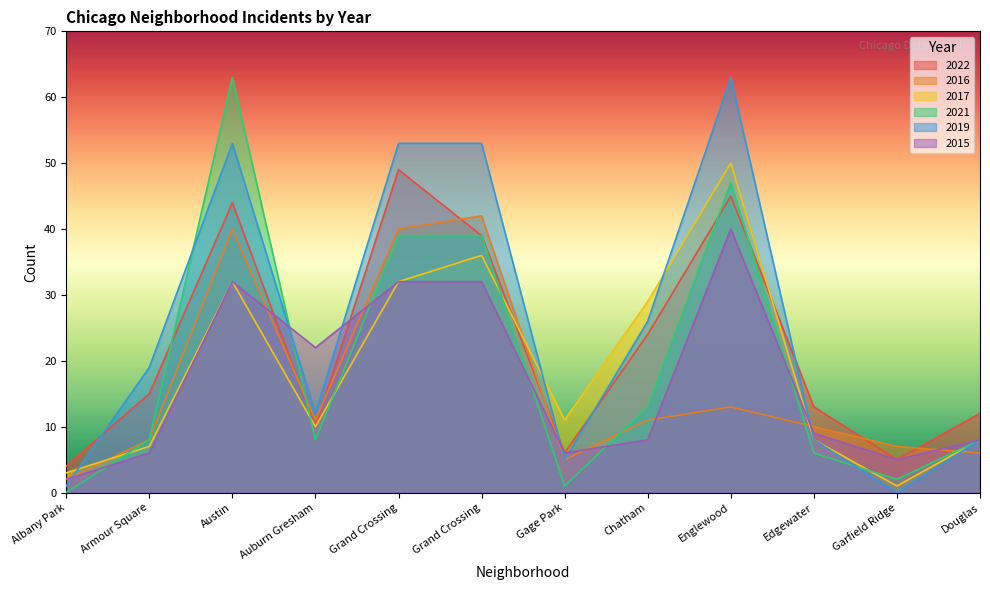

Reading left to right, transcribe all the data shown in this chart.

2022: Albany Park=4	Armour Square=15	Austin=44	Auburn Gresham=10	Grand Crossing=49	Grand Crossing=39	Gage Park=6	Chatham=24	Englewood=45	Edgewater=13	Garfield Ridge=5	Douglas=12
2016: Albany Park=2	Armour Square=8	Austin=40	Auburn Gresham=11	Grand Crossing=40	Grand Crossing=42	Gage Park=5	Chatham=11	Englewood=13	Edgewater=10	Garfield Ridge=7	Douglas=6
2017: Albany Park=3	Armour Square=7	Austin=32	Auburn Gresham=10	Grand Crossing=32	Grand Crossing=36	Gage Park=11	Chatham=29	Englewood=50	Edgewater=8	Garfield Ridge=1	Douglas=8
2021: Albany Park=0	Armour Square=8	Austin=63	Auburn Gresham=8	Grand Crossing=39	Grand Crossing=39	Gage Park=1	Chatham=13	Englewood=47	Edgewater=6	Garfield Ridge=2	Douglas=8
2019: Albany Park=1	Armour Square=19	Austin=53	Auburn Gresham=12	Grand Crossing=53	Grand Crossing=53	Gage Park=5	Chatham=26	Englewood=63	Edgewater=8	Garfield Ridge=0	Douglas=8
2015: Albany Park=2	Armour Square=6	Austin=32	Auburn Gresham=22	Grand Crossing=32	Grand Crossing=32	Gage Park=6	Chatham=8	Englewood=40	Edgewater=9	Garfield Ridge=5	Douglas=8